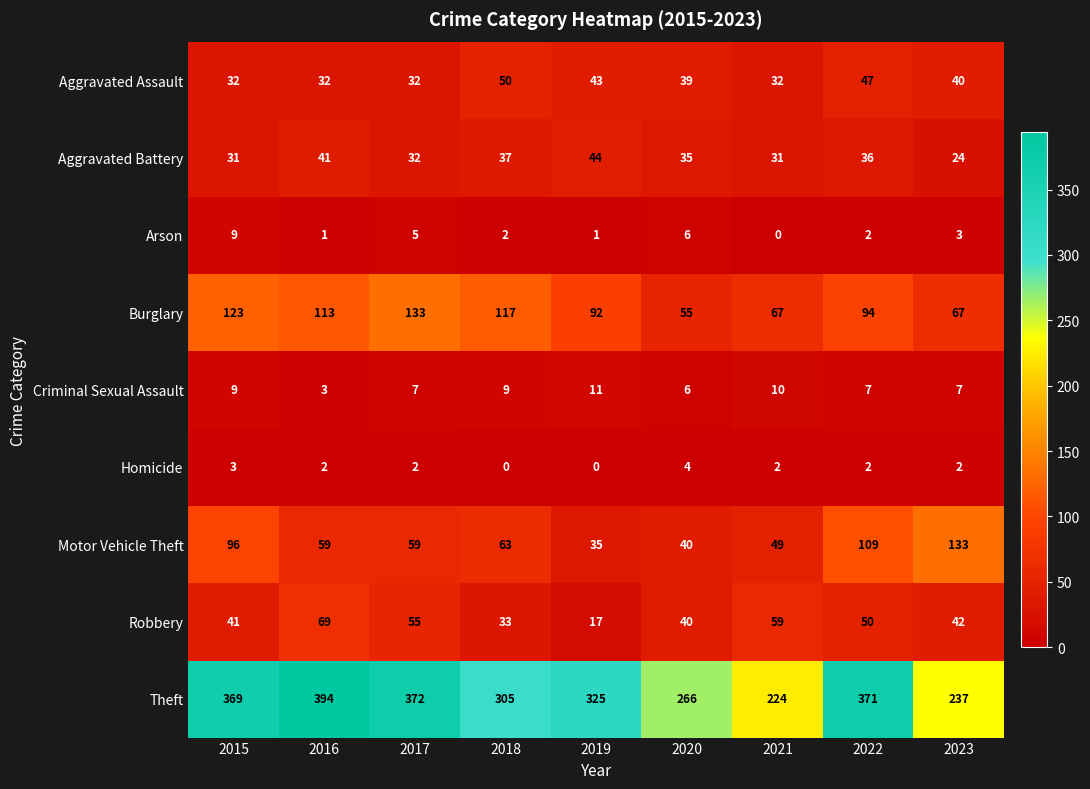

What is the difference between the Criminal Sexual Assault values at 2019 and 2020?

5